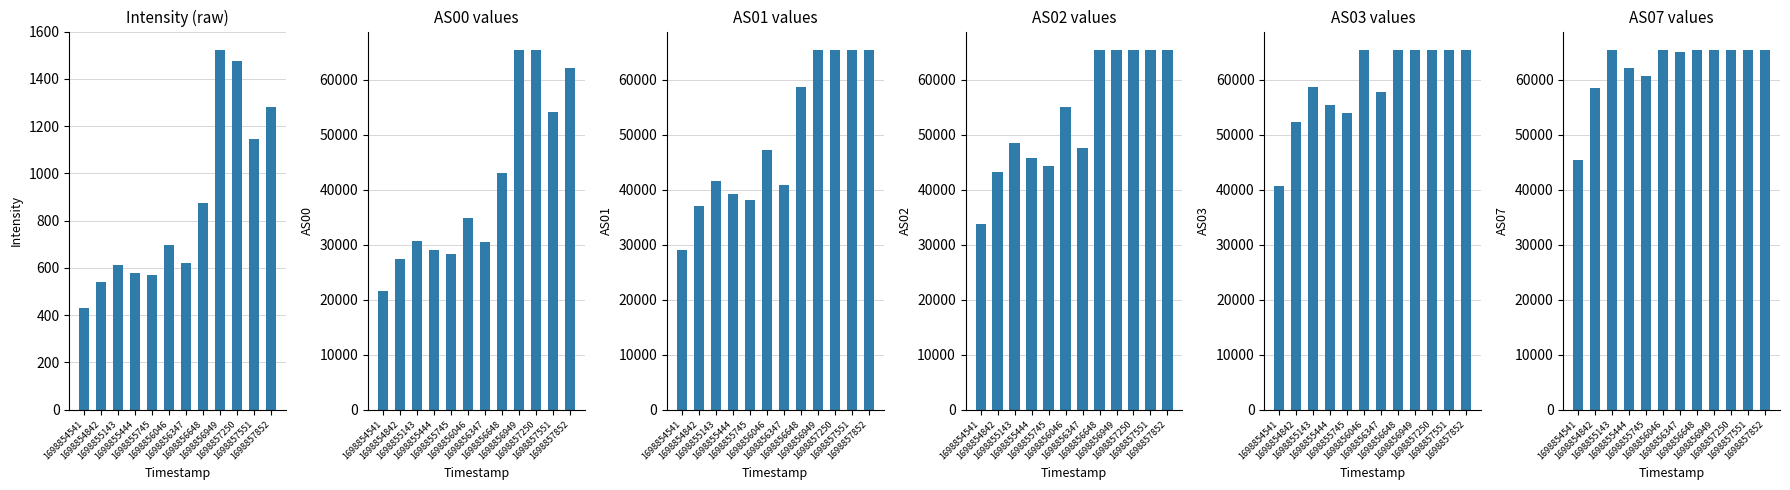

Is it true that AS01 equals 95076.9 at 1698856949?

False